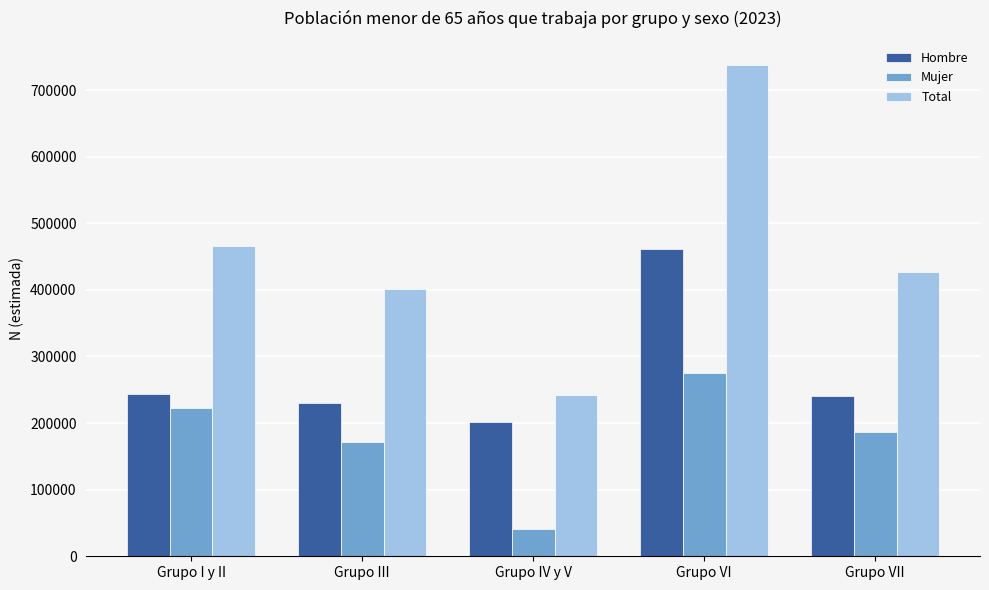

Which label corresponds to the smallest value in the chart?

Grupo IV y V